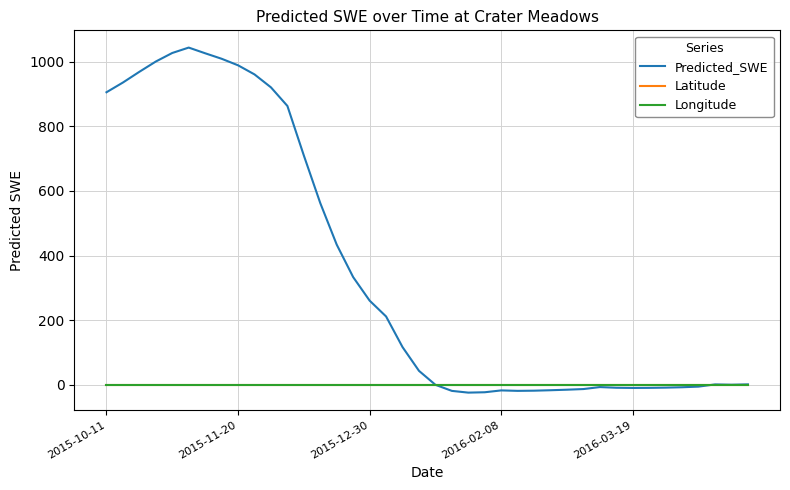

What is the maximum value for Longitude?

0.4